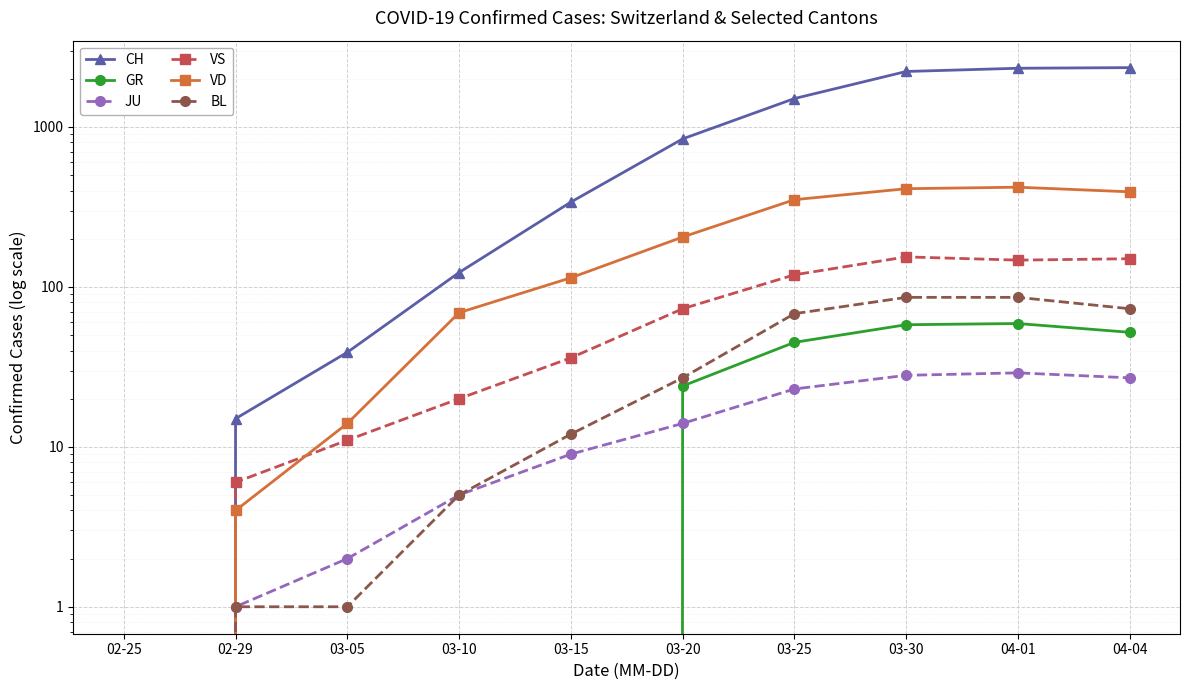

Which category has the highest value in the JU series?

04-01